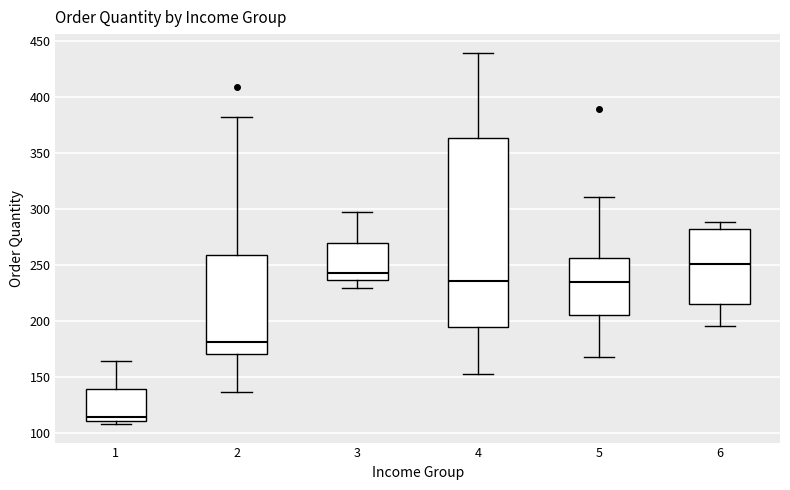

Reading left to right, transcribe this box plot: for each box, give where its median line is, the range the box spans, and where its two whiskers end, as read against the y-axis. The values are not printed on the chart, so give them approximately, as read against the axis.

1: median 115, box 110 to 140, whiskers 110 (just below the box's lower edge) to 165
2: median 180, box 170 to 260, whiskers 135 to 380
3: median 245, box 235 to 270, whiskers 230 to 295
4: median 235, box 195 to 365, whiskers 155 to 440
5: median 235, box 205 to 255, whiskers 165 to 310
6: median 250, box 215 to 280, whiskers 195 to 290